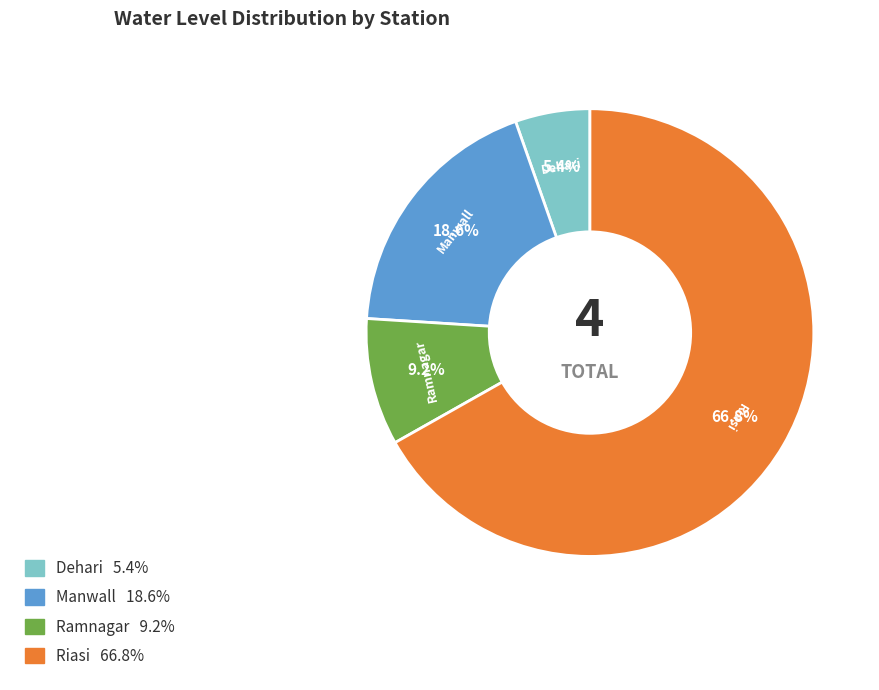

To the nearest percent, what is the combined percentage of Riasi and Ramnagar?

76%